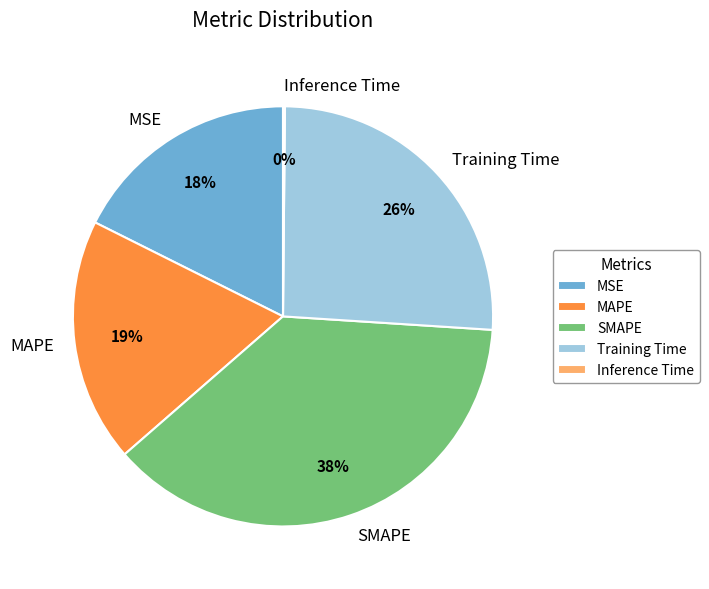

Is SMAPE the majority of the pie?

No